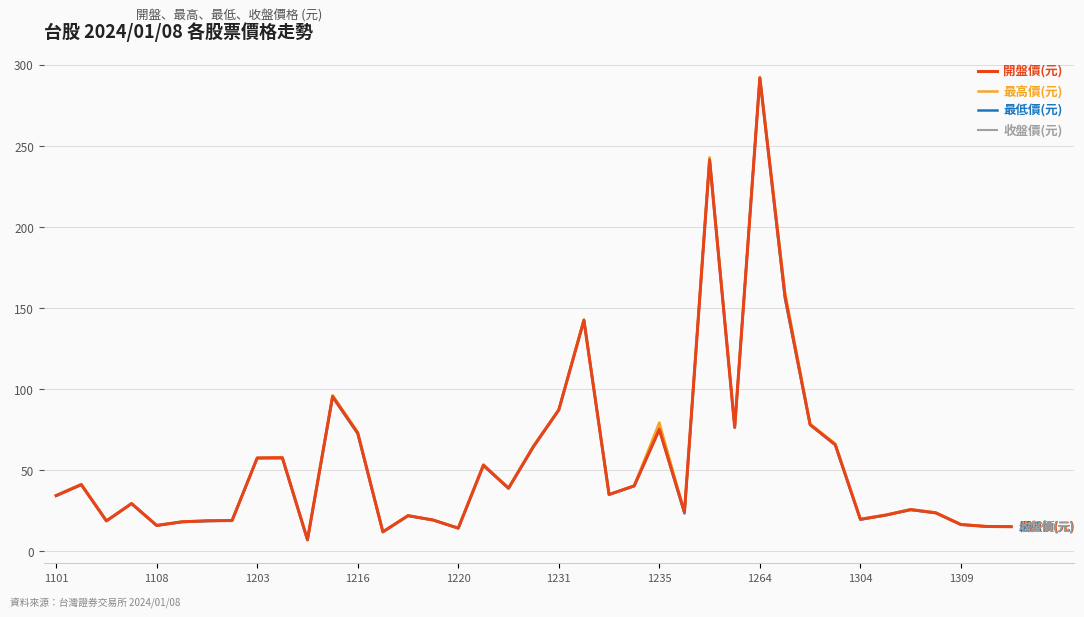

Rank the series by their average value, from highest to lowest.

最高價(元), 收盤價(元), 開盤價(元), 最低價(元)